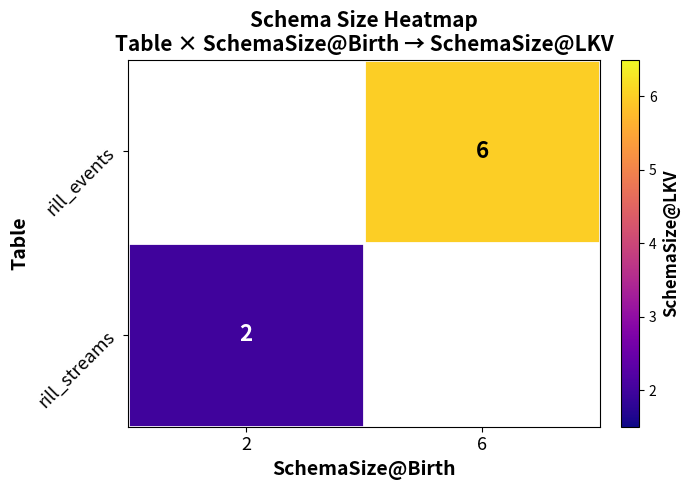

Is it true that rill_events equals 3 at 6?

False